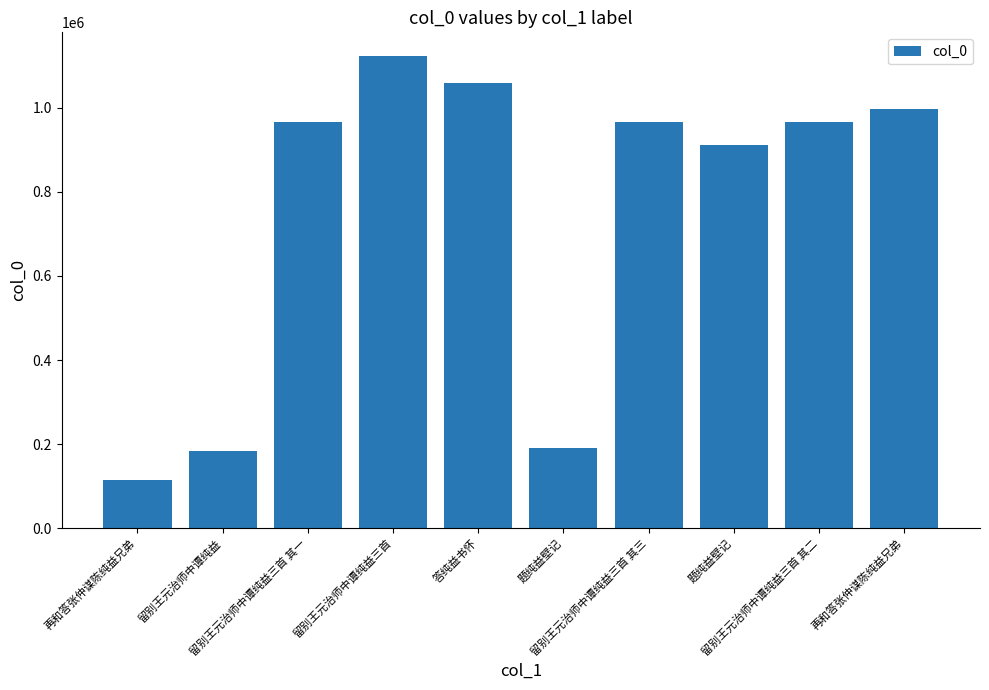

What is the label of the 8th bar from the left?

题纯益壁记